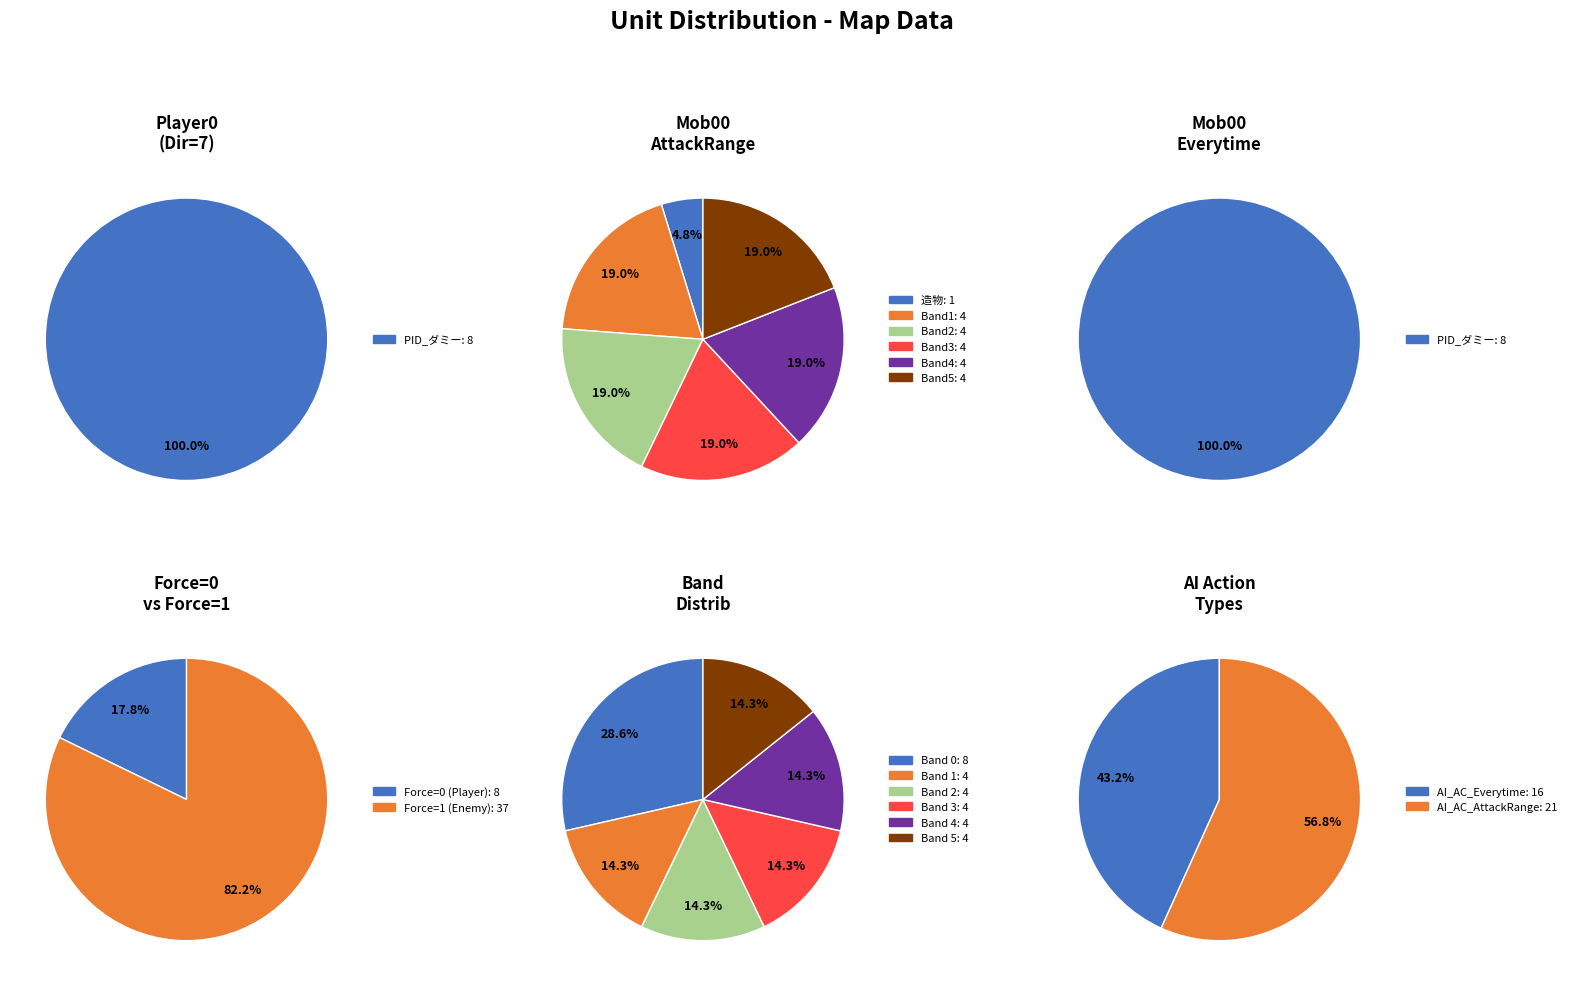

Is it true that 1 is 100% of the pie?

True